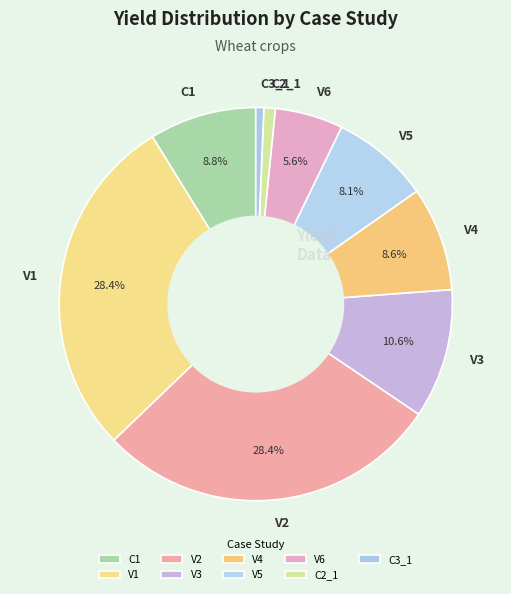

To the nearest percent, what is the difference between the V4 and V1 slice percentages?

20%